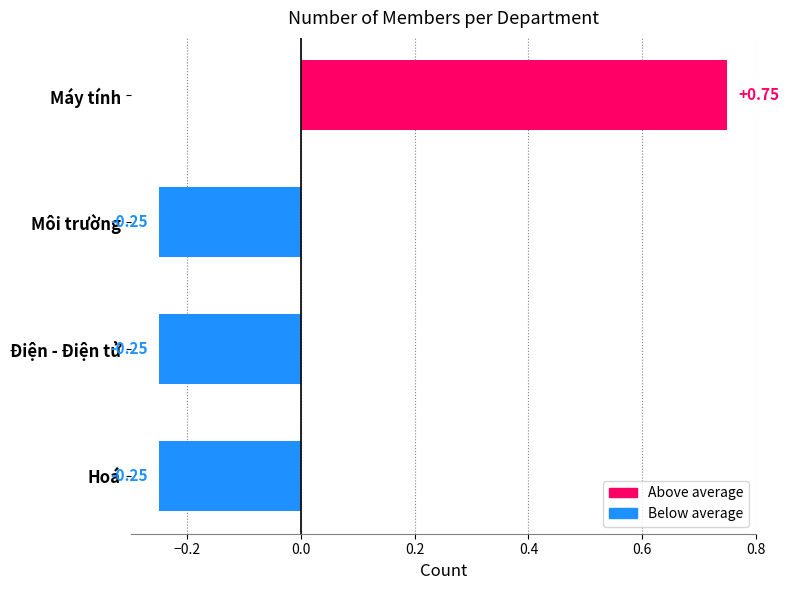

How many values are below zero?

3